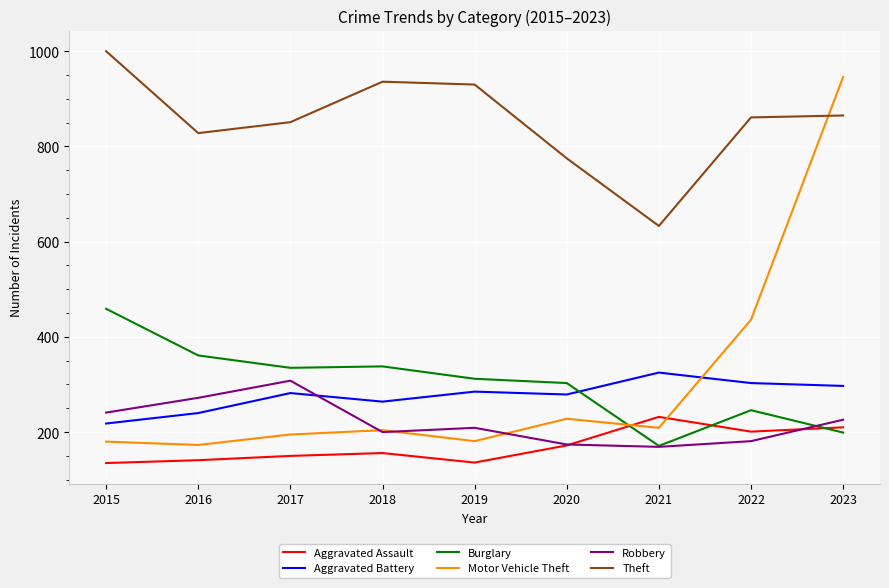

What is the sum of the Robbery values at 2015 and 2017?

549